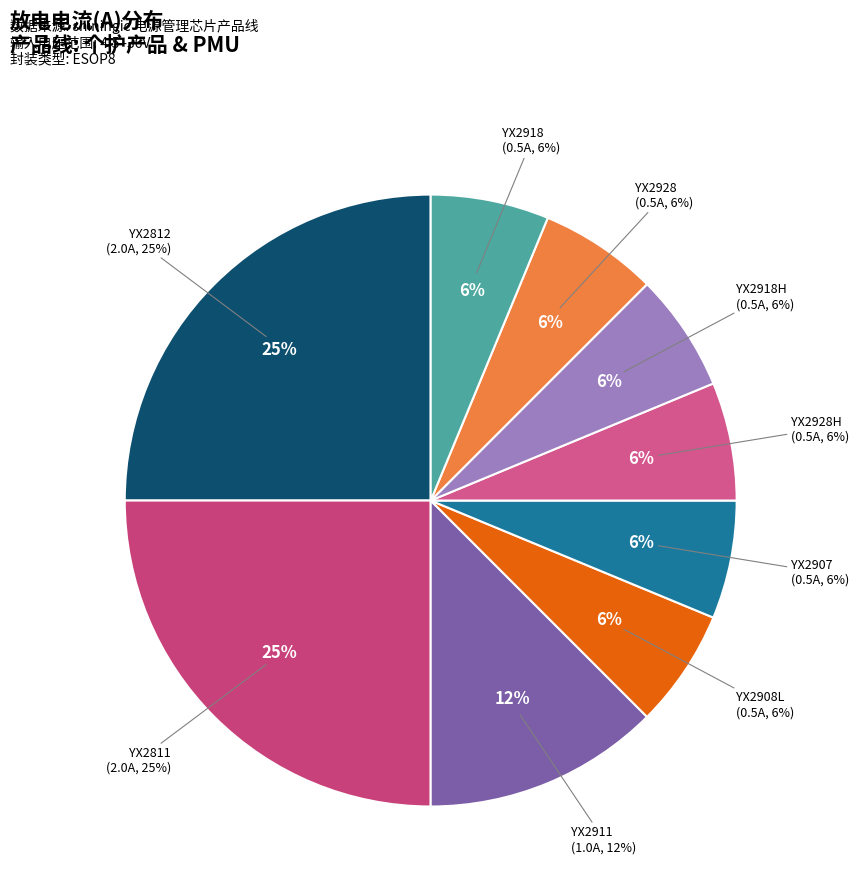

Count the number of slices in the pie.

9